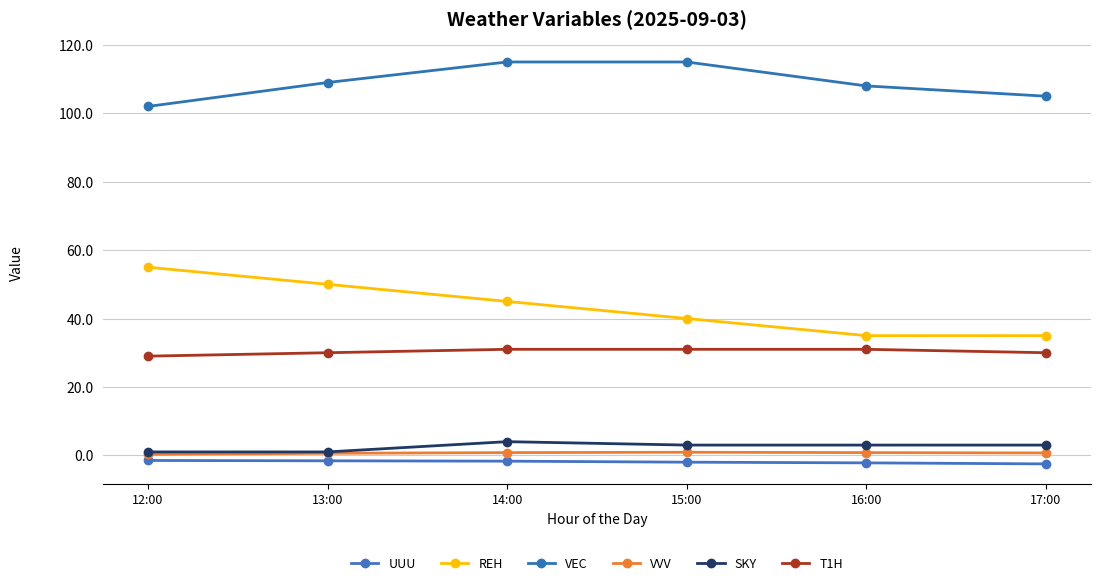

Which has a higher value, 14:00 or 16:00?

14:00